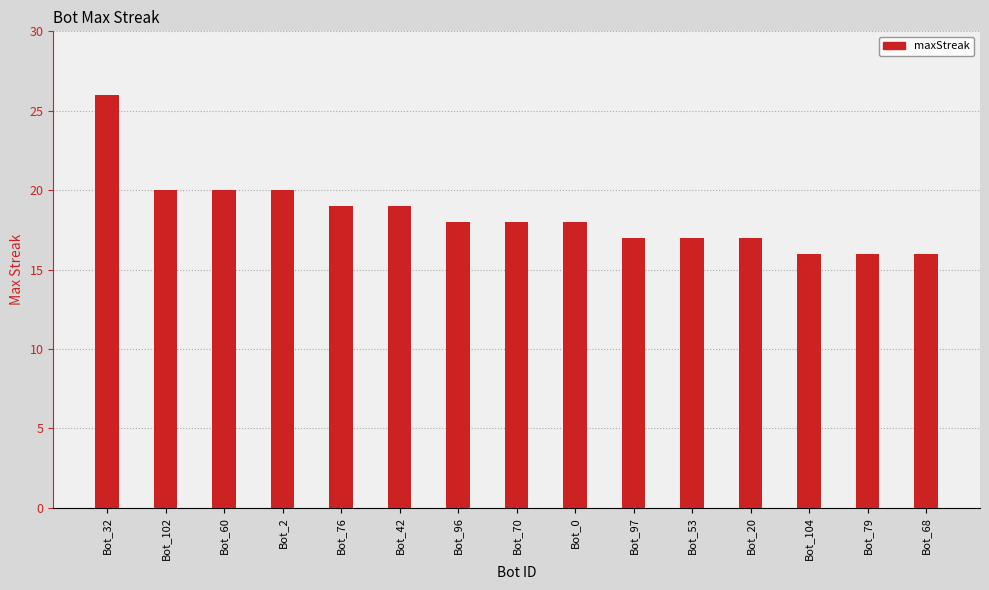

Is it true that the value at Bot_96 is 18?

True